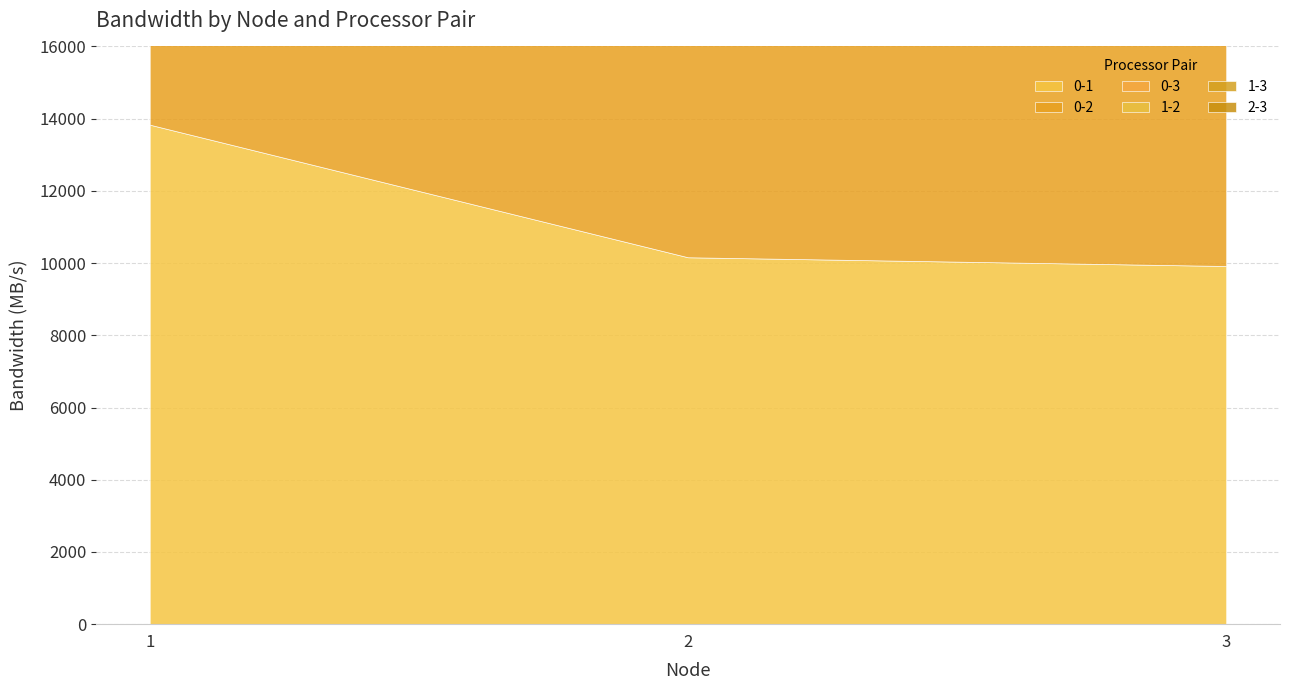

What is the value of the 0-3 point at the 2nd from the left?

9316.7